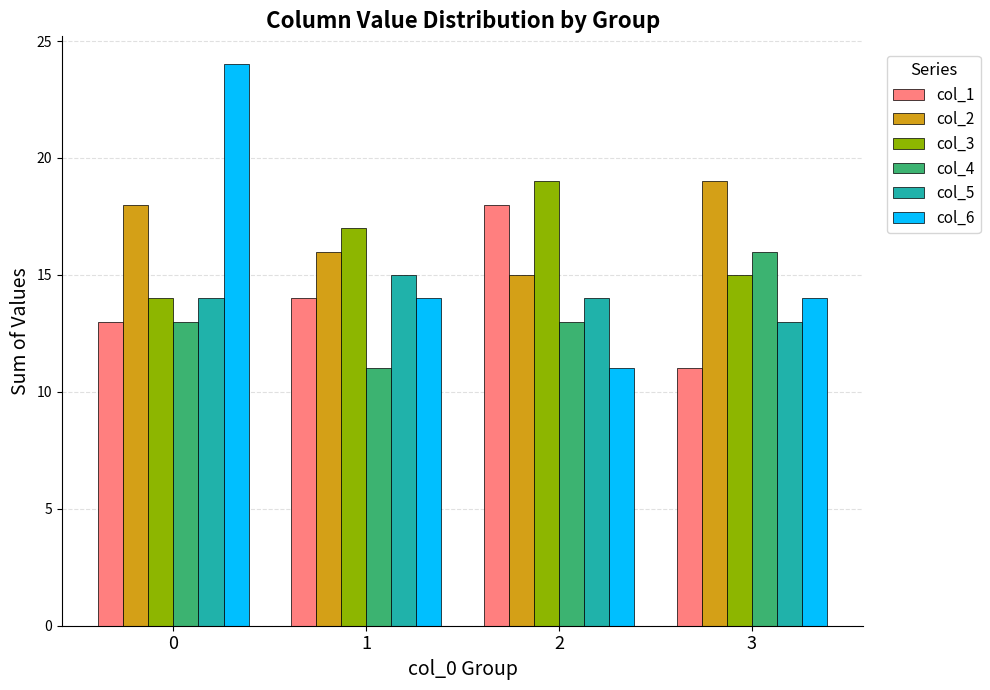

Reading left to right, list all the values displayed in this chart.

col_1: 0=13	1=14	2=18	3=11
col_2: 0=18	1=16	2=15	3=19
col_3: 0=14	1=17	2=19	3=15
col_4: 0=13	1=11	2=13	3=16
col_5: 0=14	1=15	2=14	3=13
col_6: 0=24	1=14	2=11	3=14